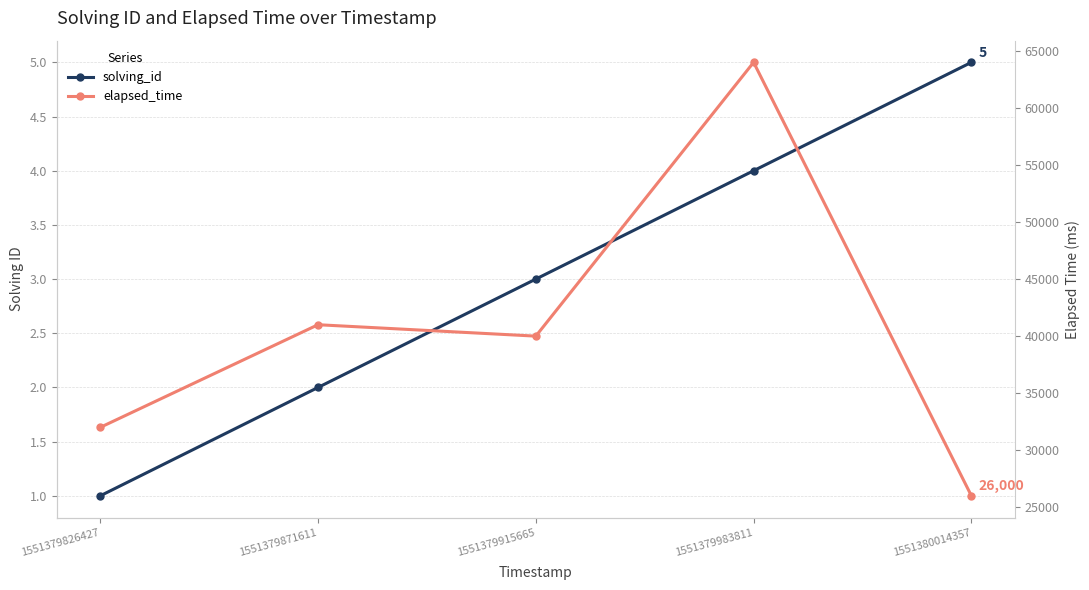

What is the difference between the second highest and minimum values in the elapsed_time series?

15000